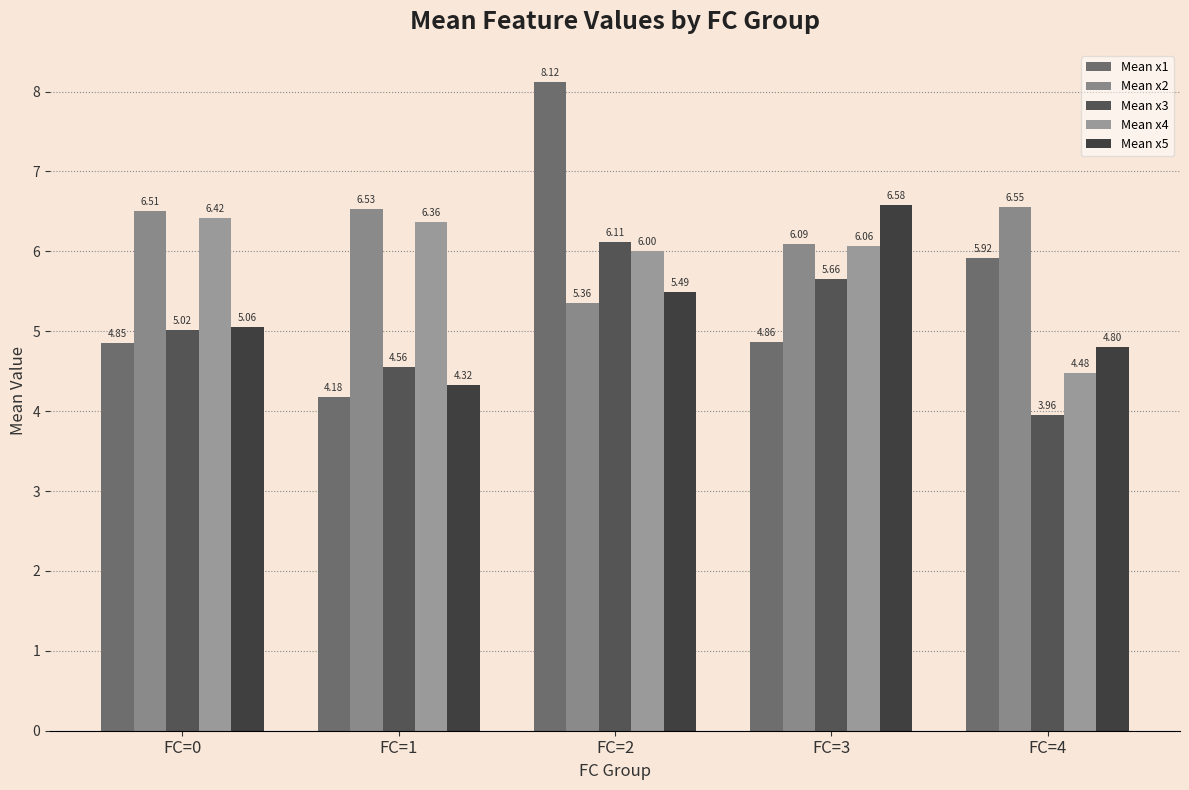

What is the greatest value displayed?

8.1